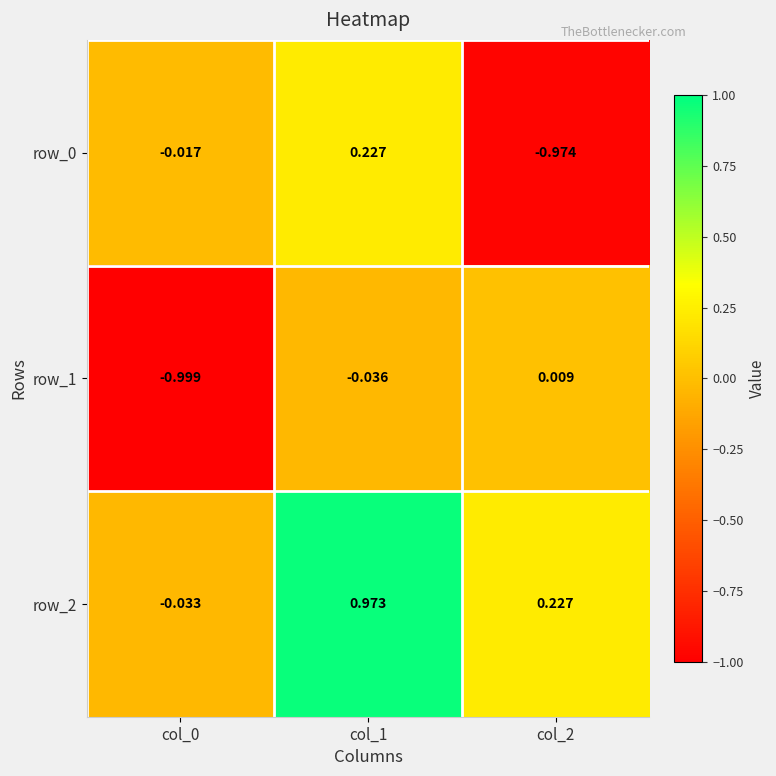

Between col_0 and col_1, which series saw the biggest shift?

row_2